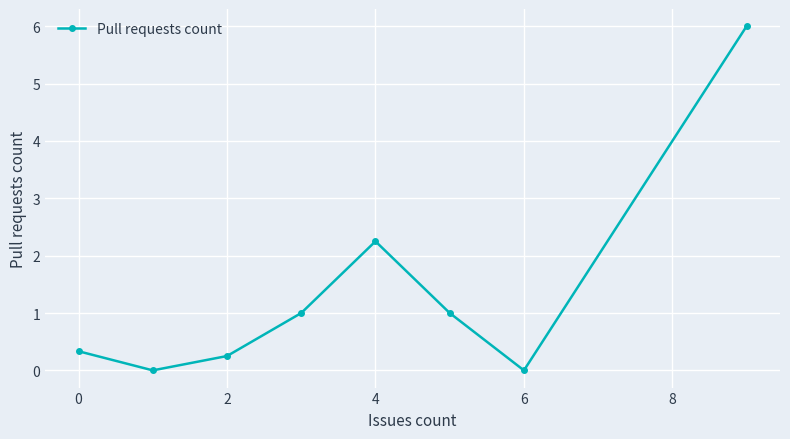

Does the chart display data point markers on the line(s)?

Yes